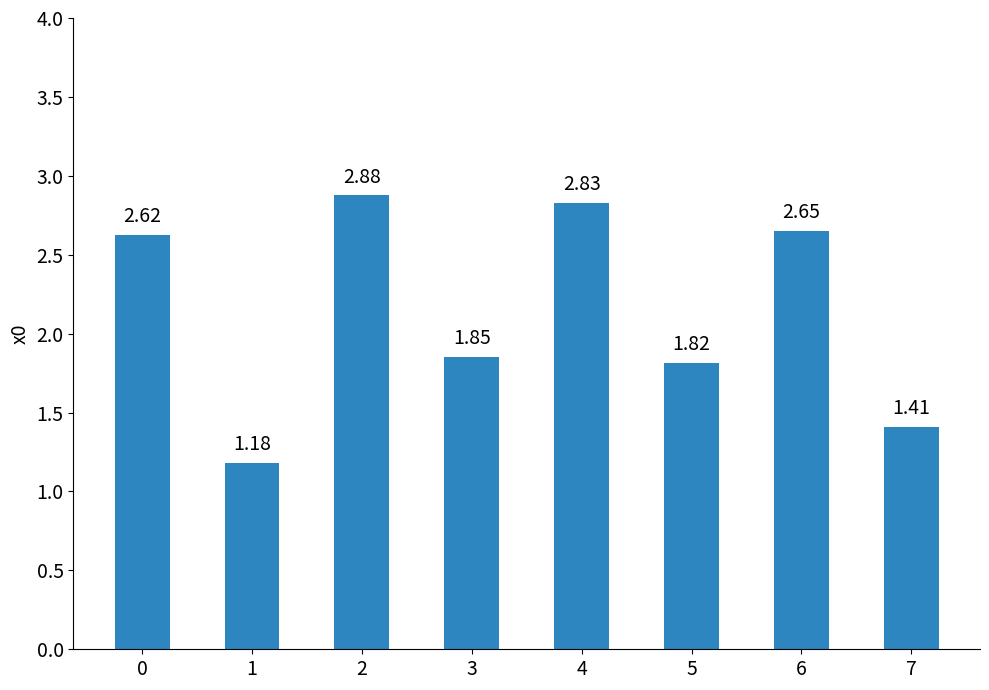

Does the chart contain any negative values?

No